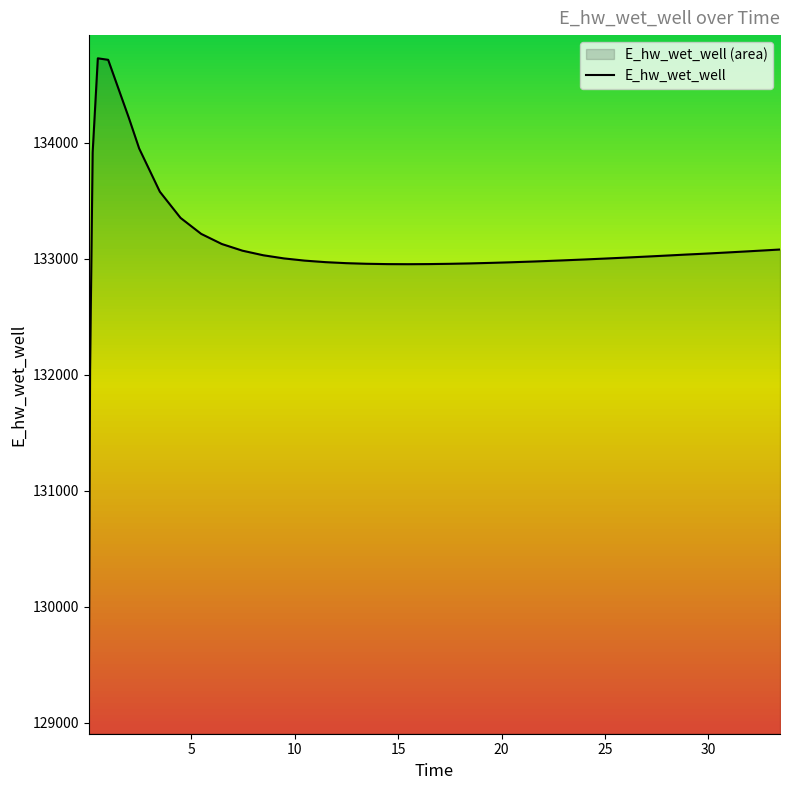

What is the greatest value displayed?

134726.9